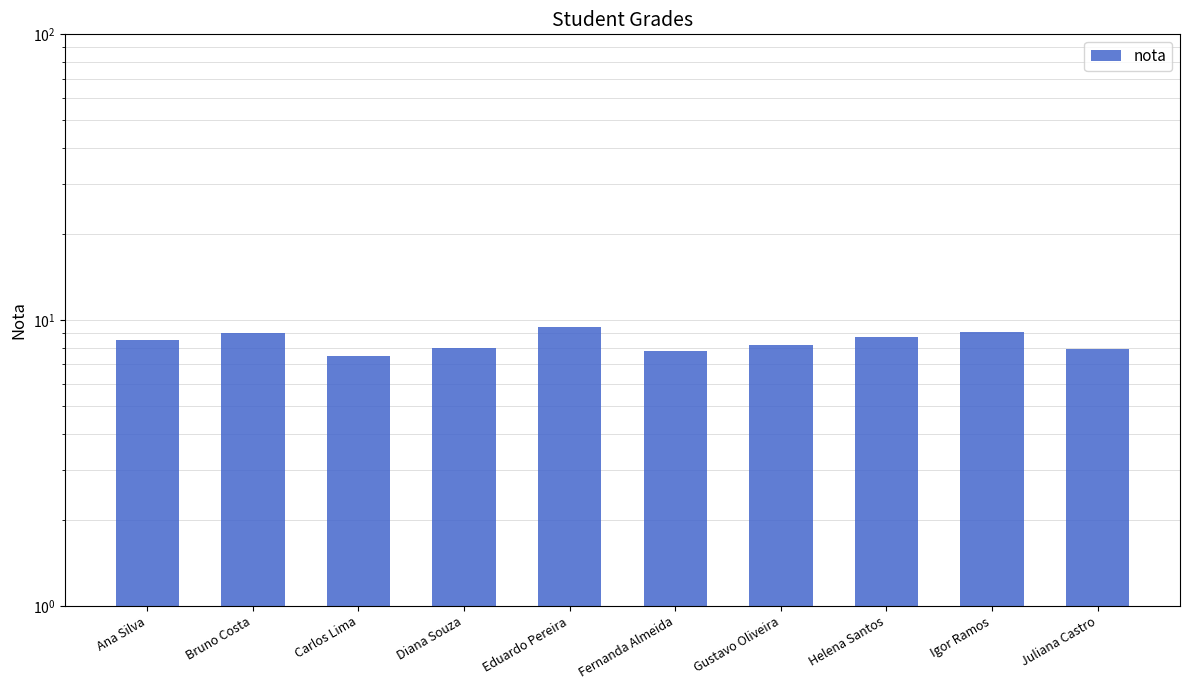

How many data points are less than 8?

3